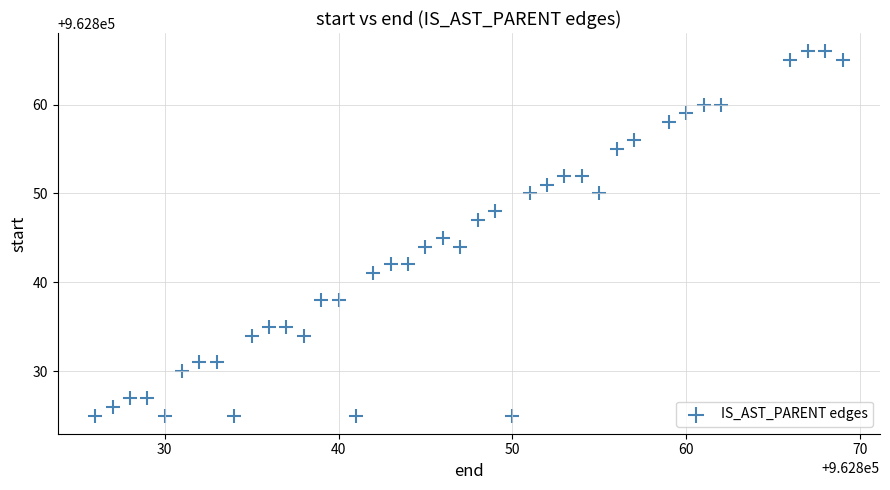

What is the range of Y values (max minus min)?

41